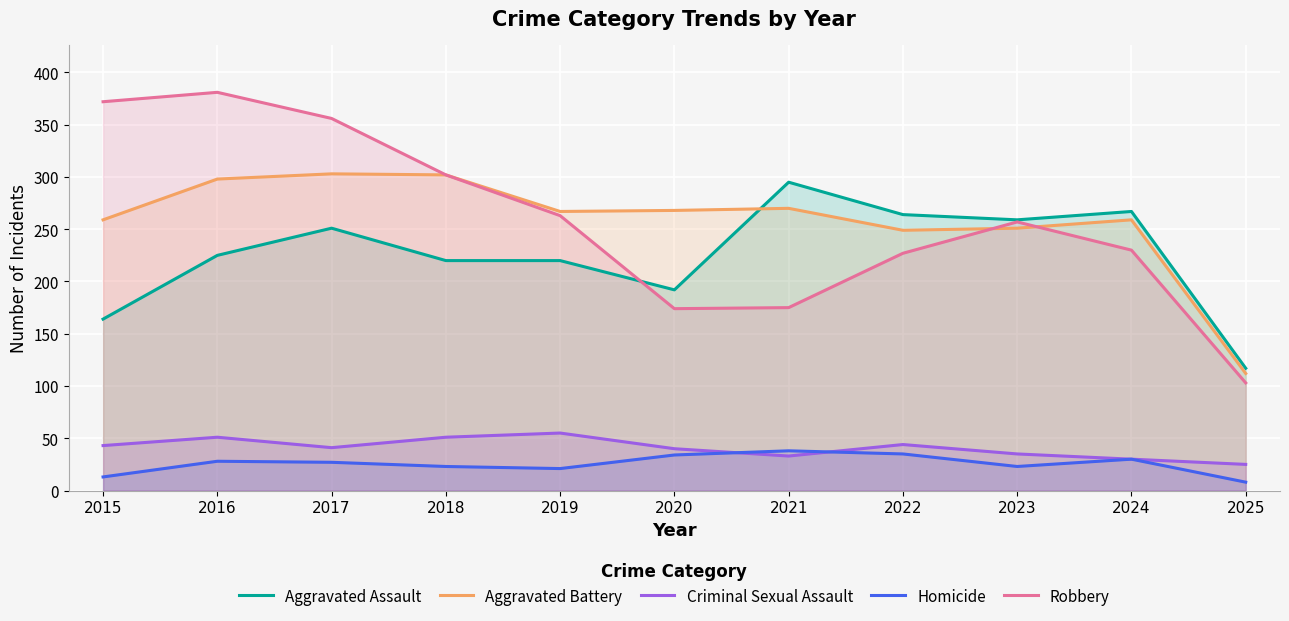

What are all the series names shown in the legend?

Aggravated Assault, Aggravated Battery, Criminal Sexual Assault, Homicide, Robbery